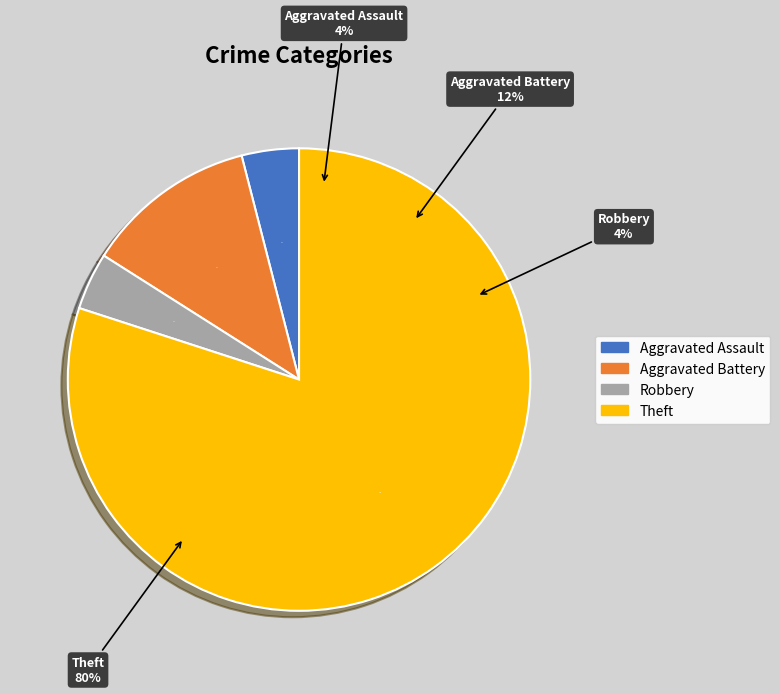

To the nearest percent, what is the combined percentage of Aggravated Assault and Theft?

84%